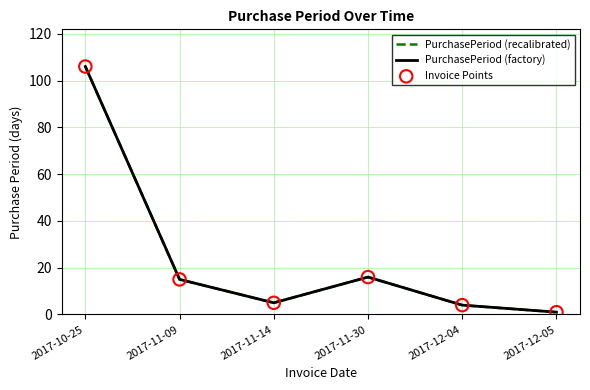

At which category is the sum across all series the highest?

2017-10-25